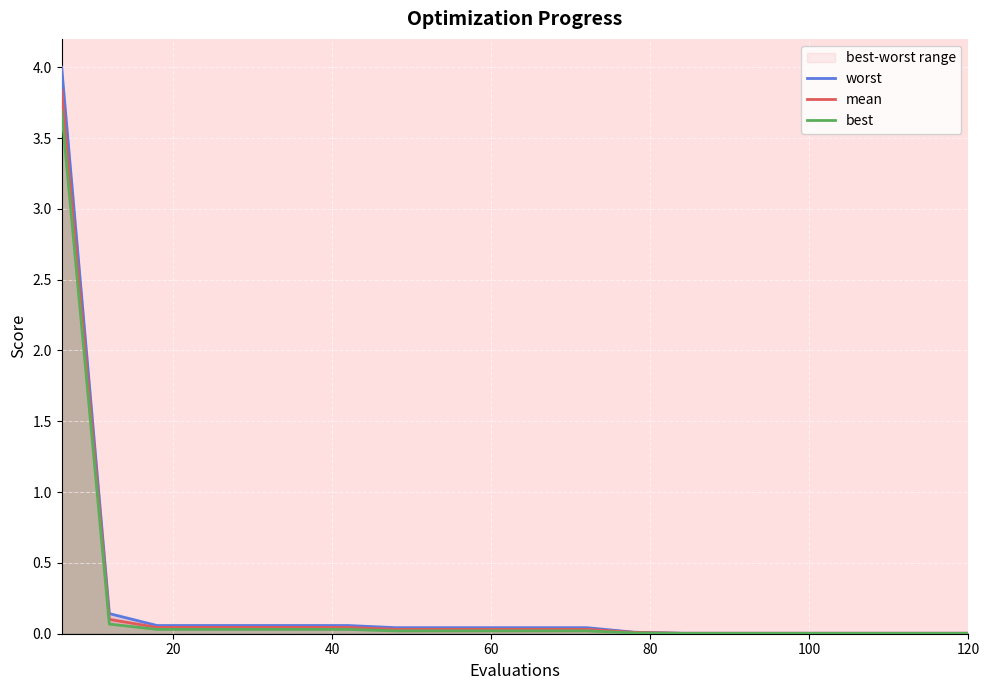

True or false: best has more than 2 interior local peaks.

False